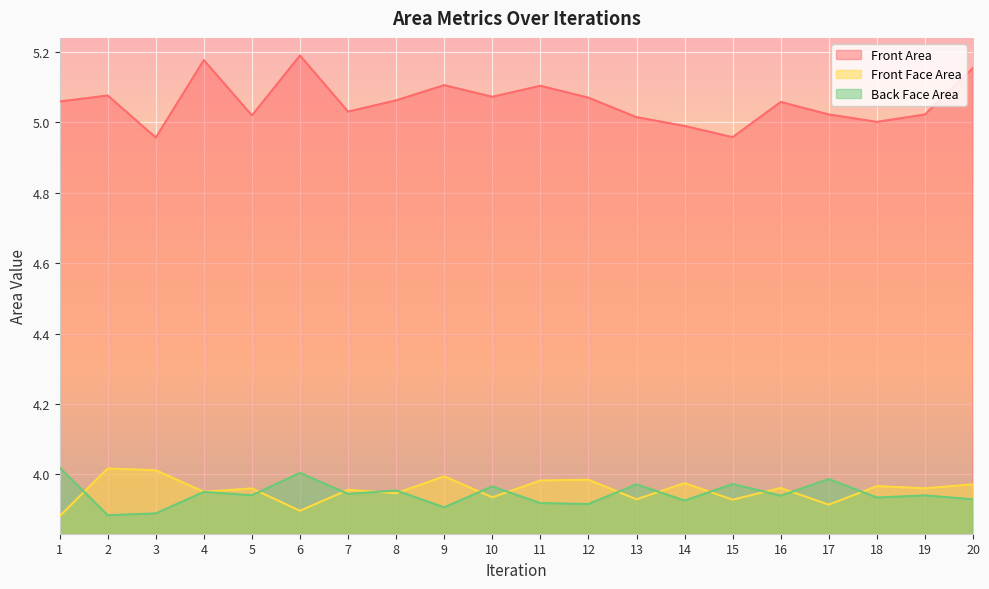

Count the number of data series in this chart.

3